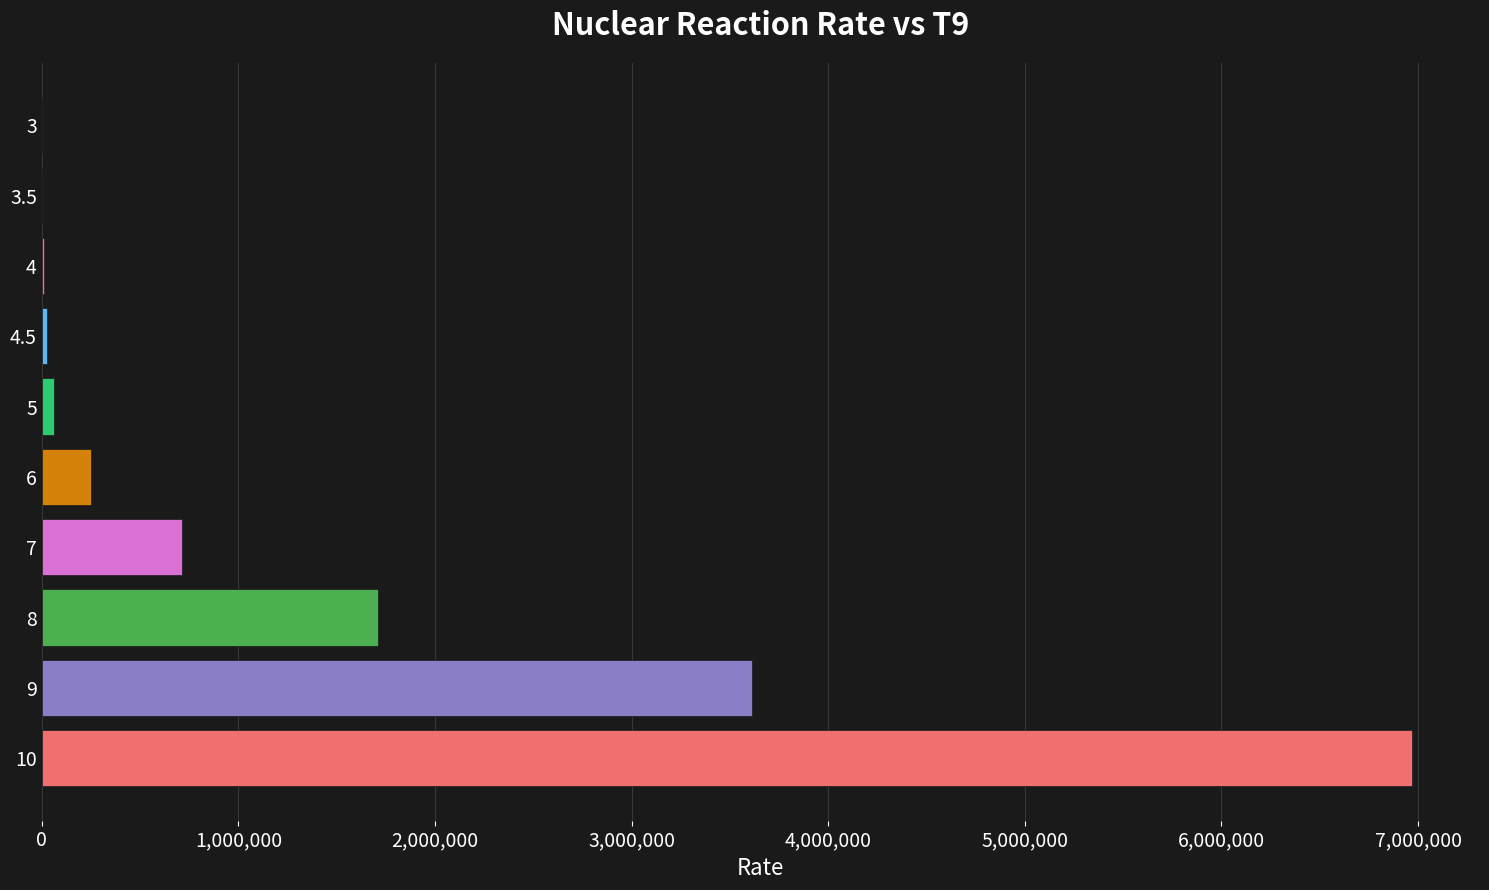

What is the sum of all values?

13360773.9